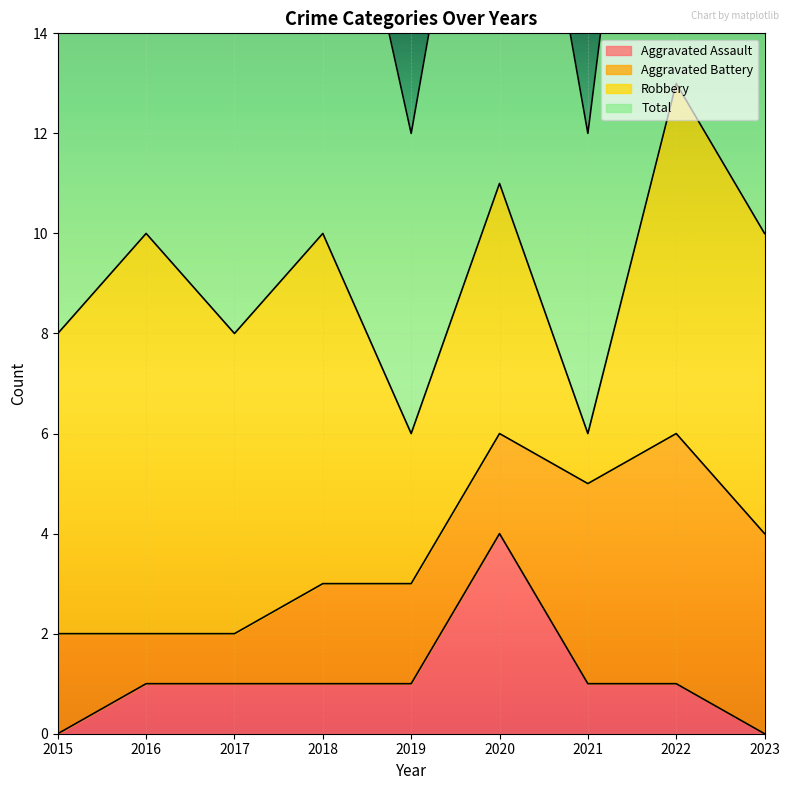

What is the maximum value for Aggravated Assault?

4